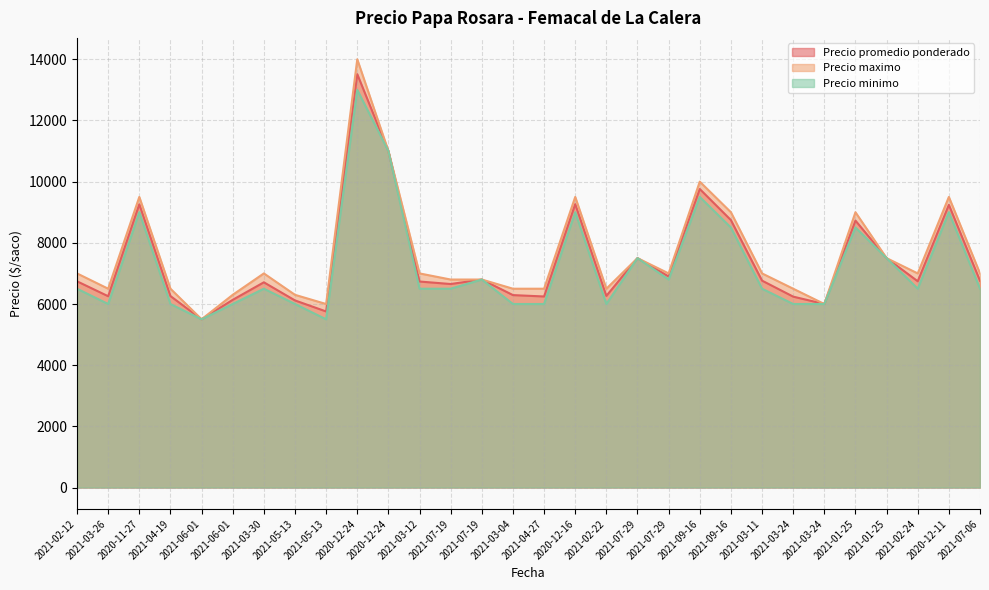

List the labels in order of Precio minimo value, smallest first.

2021-06-01, 2021-05-13, 2021-03-26, 2021-04-19, 2021-06-01, 2021-05-13, 2021-03-04, 2021-04-27, 2021-02-22, 2021-03-24, 2021-03-24, 2021-02-12, 2021-03-30, 2021-03-12, 2021-07-19, 2021-03-11, 2021-02-24, 2021-07-06, 2021-07-19, 2021-07-29, 2021-07-29, 2021-01-25, 2021-09-16, 2021-01-25, 2020-11-27, 2020-12-16, 2020-12-11, 2021-09-16, 2020-12-24, 2020-12-24